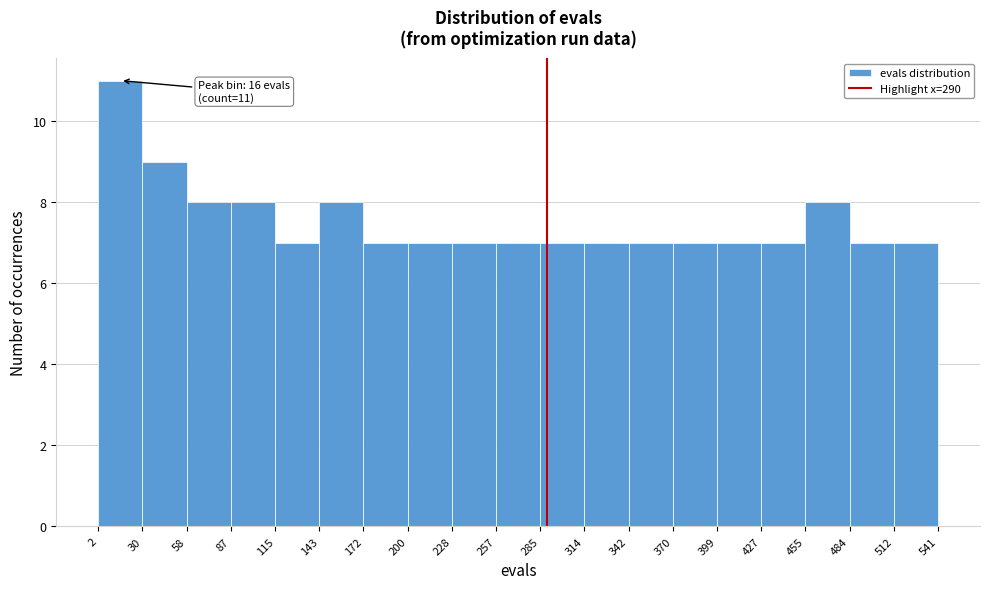

Over which range of the x-axis is the bar tallest?

2 to 30